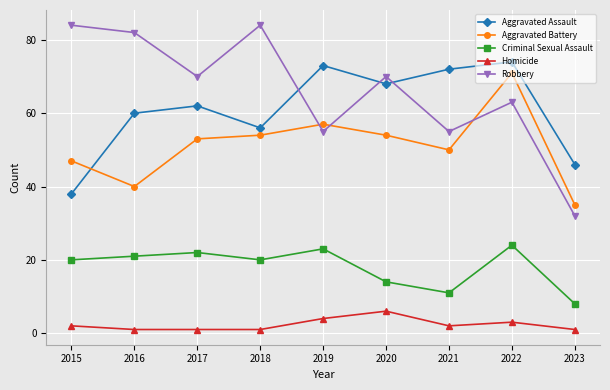

Which series has the largest range (max minus min)?

Robbery